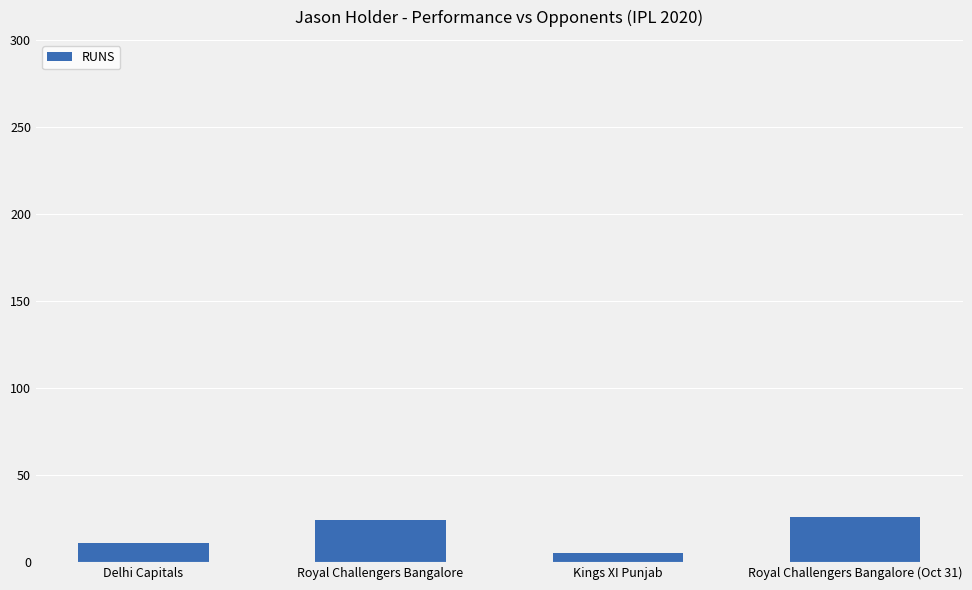

What is the change in value from Delhi Capitals to Royal Challengers Bangalore?

+13